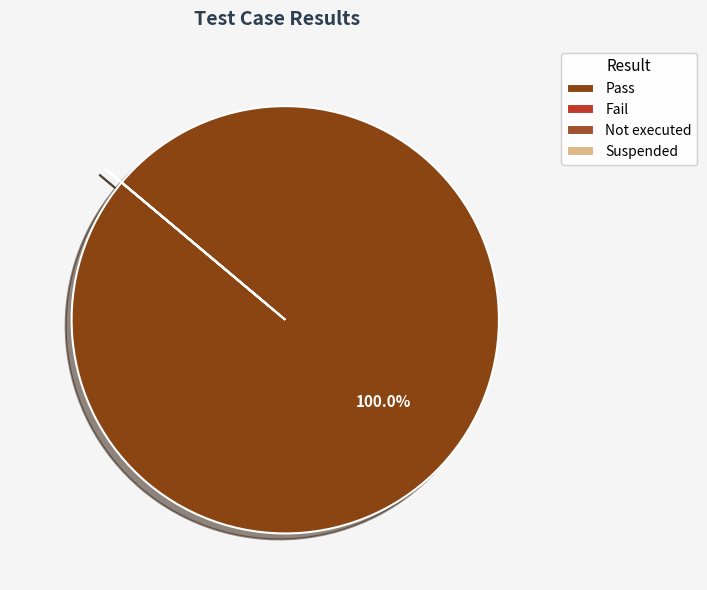

Does Fail represent more than half of the total?

No